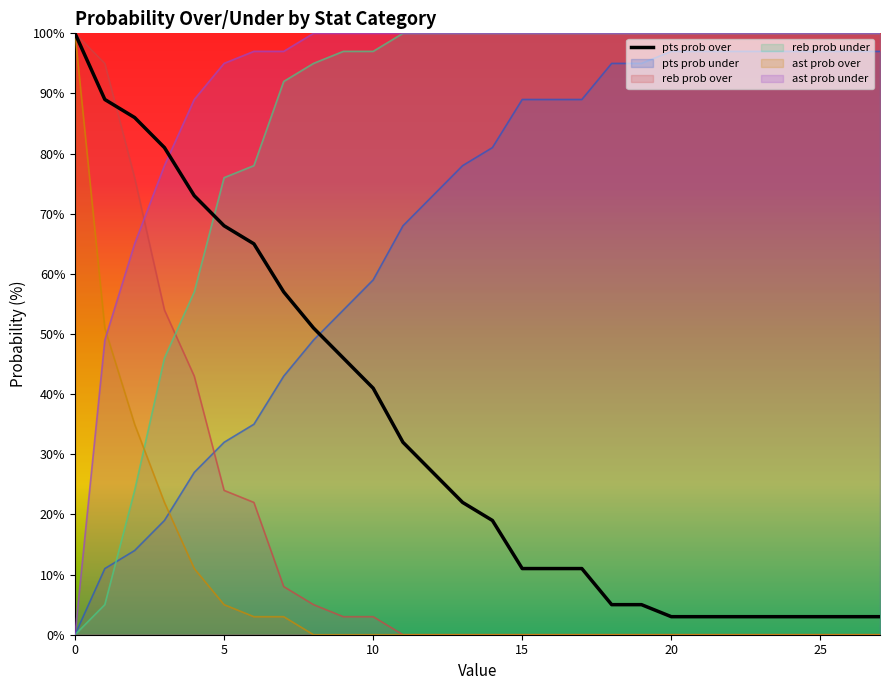

The value at 16 is 11. True or false?

True